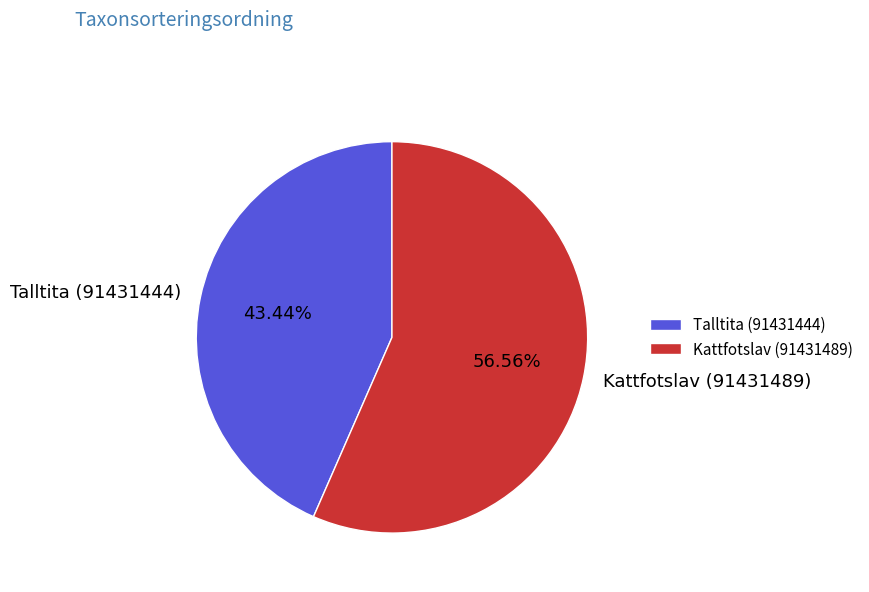

Which category accounts for the majority?

Kattfotslav (91431489)